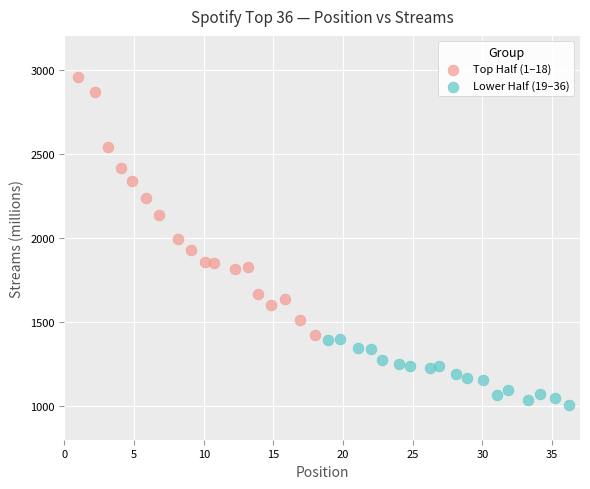

Which series contains the lowest Y value?

Lower Half (19–36)